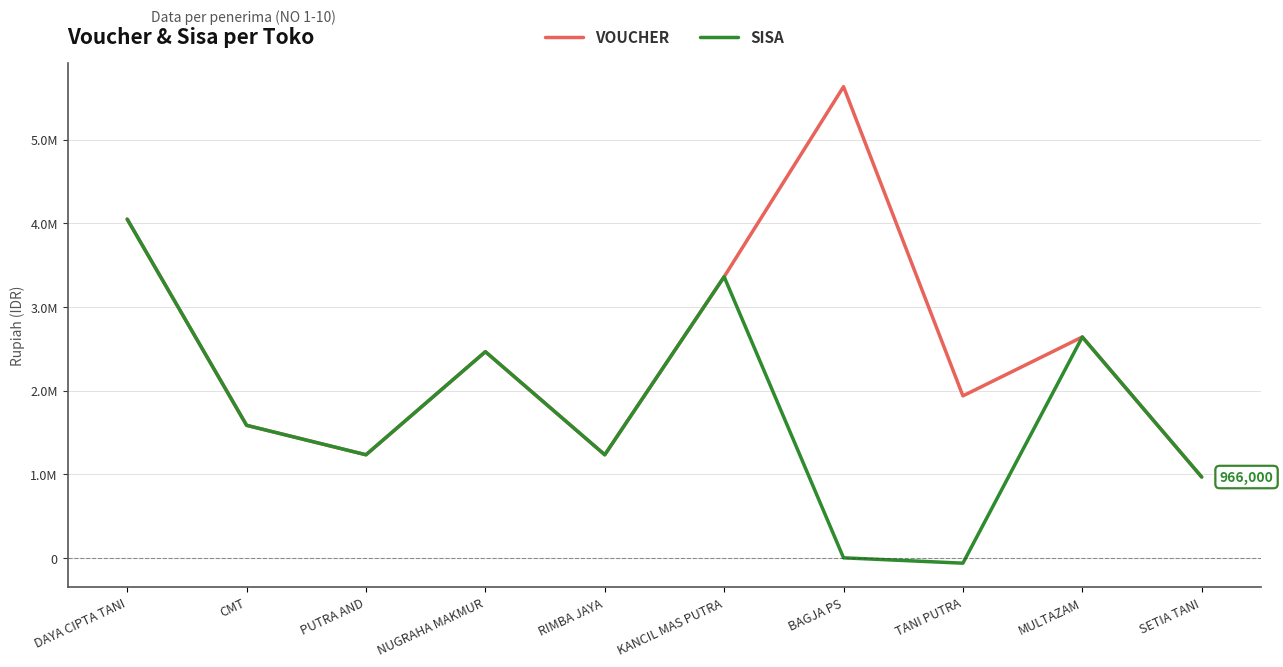

What are all the series names shown in the legend?

VOUCHER, SISA